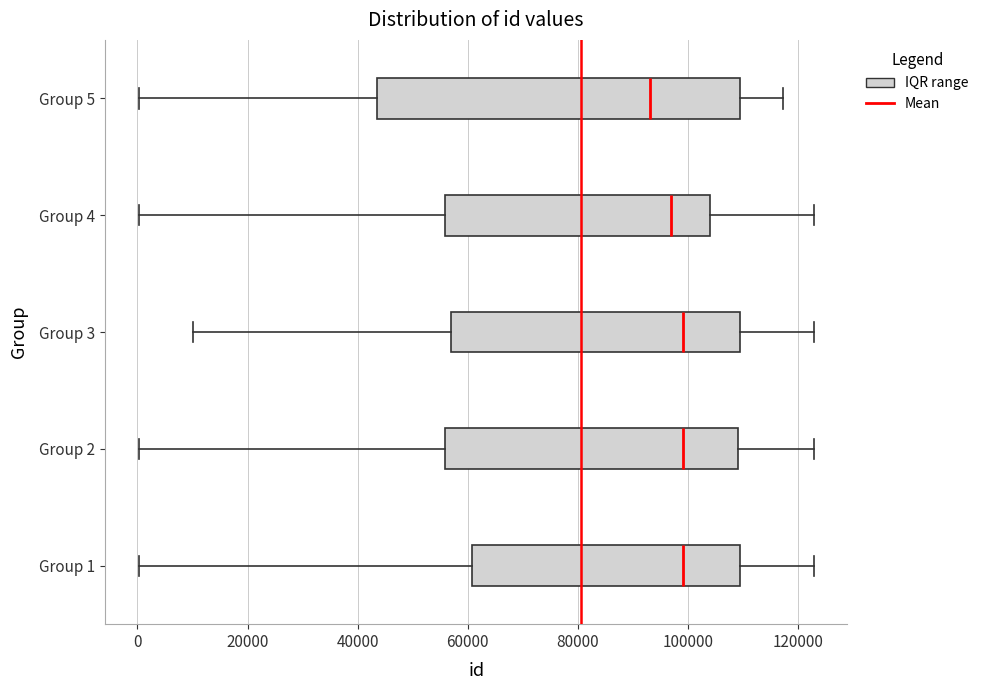

Which box's median line is the furthest to the left?

Group 5